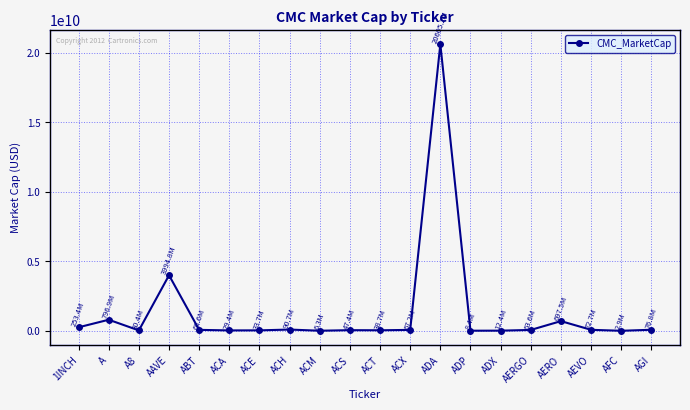

Does the chart have visible grid lines?

Yes